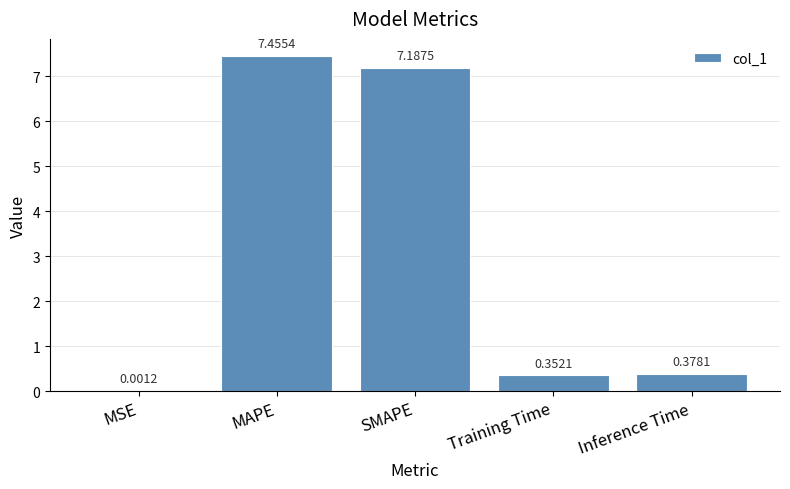

At which label is the value closest to 3?

Inference Time